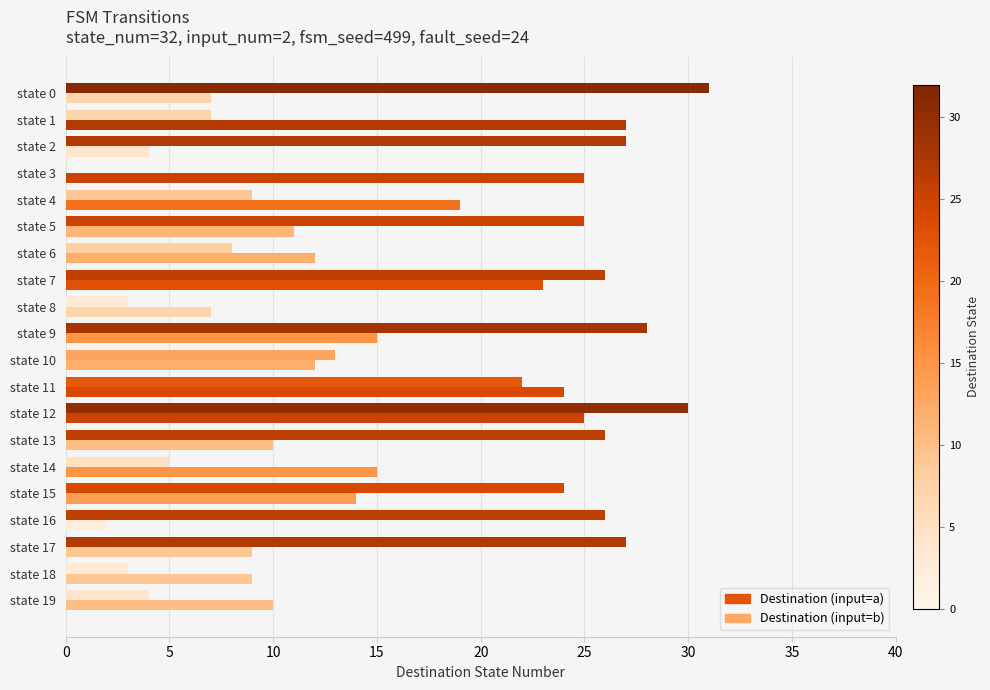

How many positive values does the Destination (input=b) series have?

19